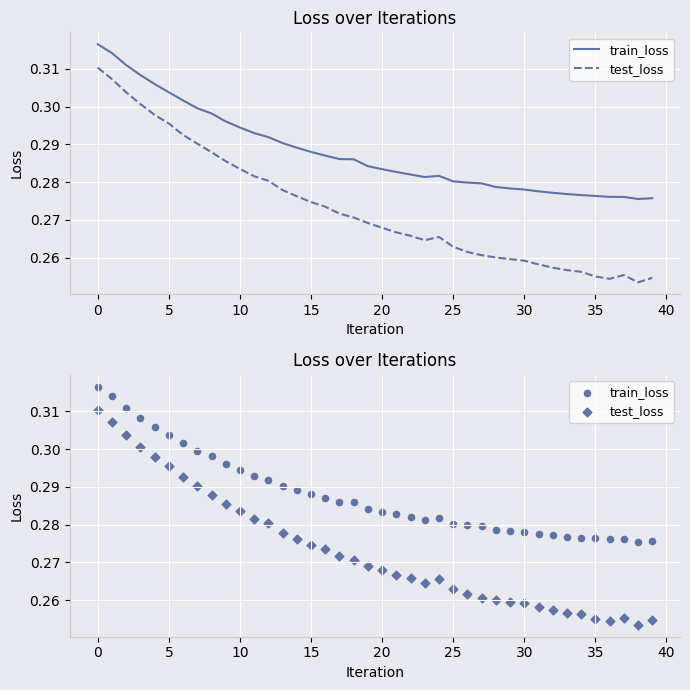

Which series reaches the maximum Y coordinate?

train_loss